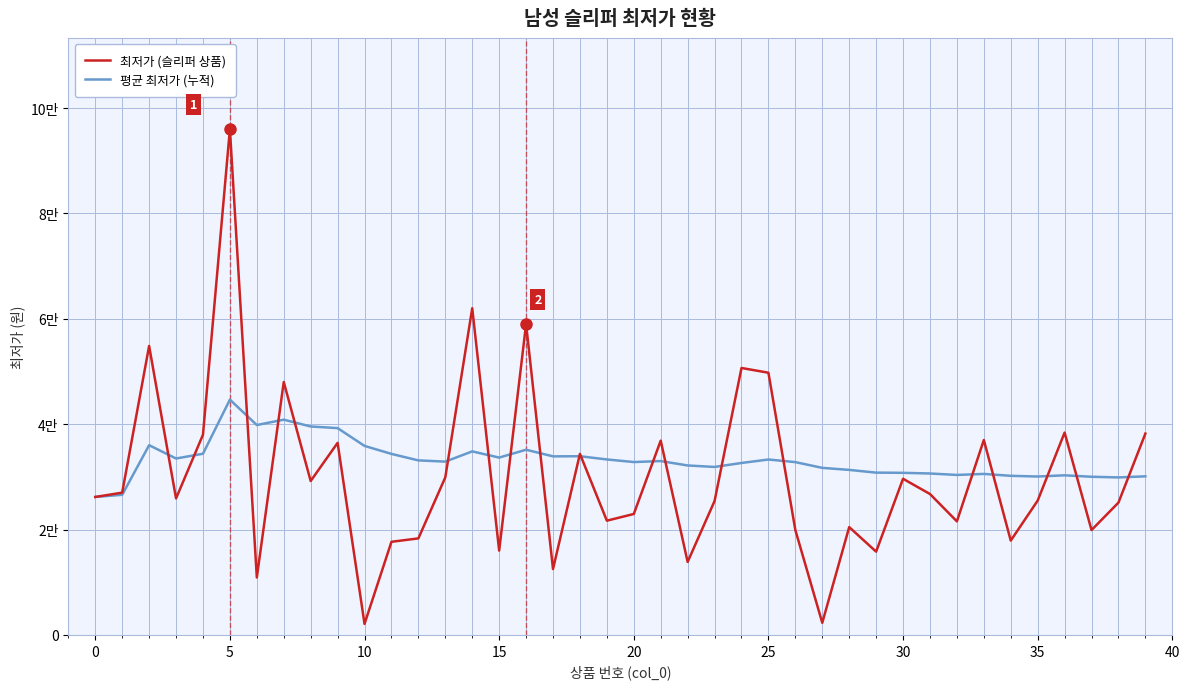

Which series has the widest spread of values?

최저가 (슬리퍼 상품)